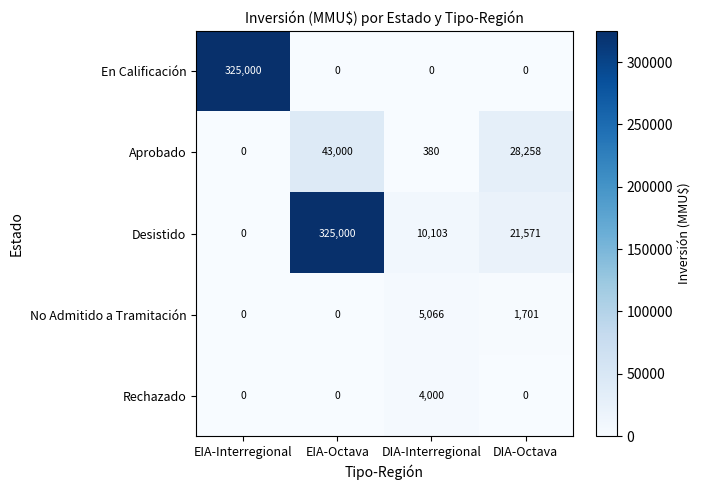

What is the spread (max minus min) of values at EIA-Interregional?

325000